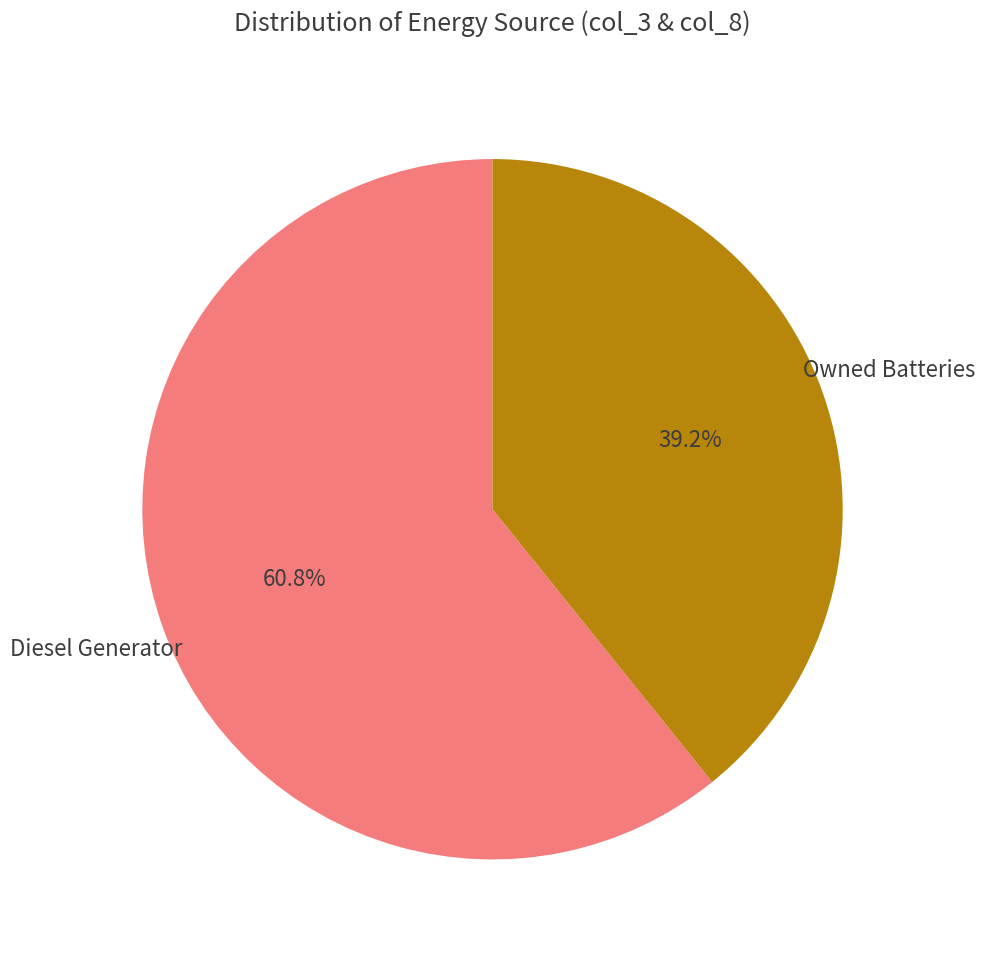

Does any single category account for the majority?

Yes